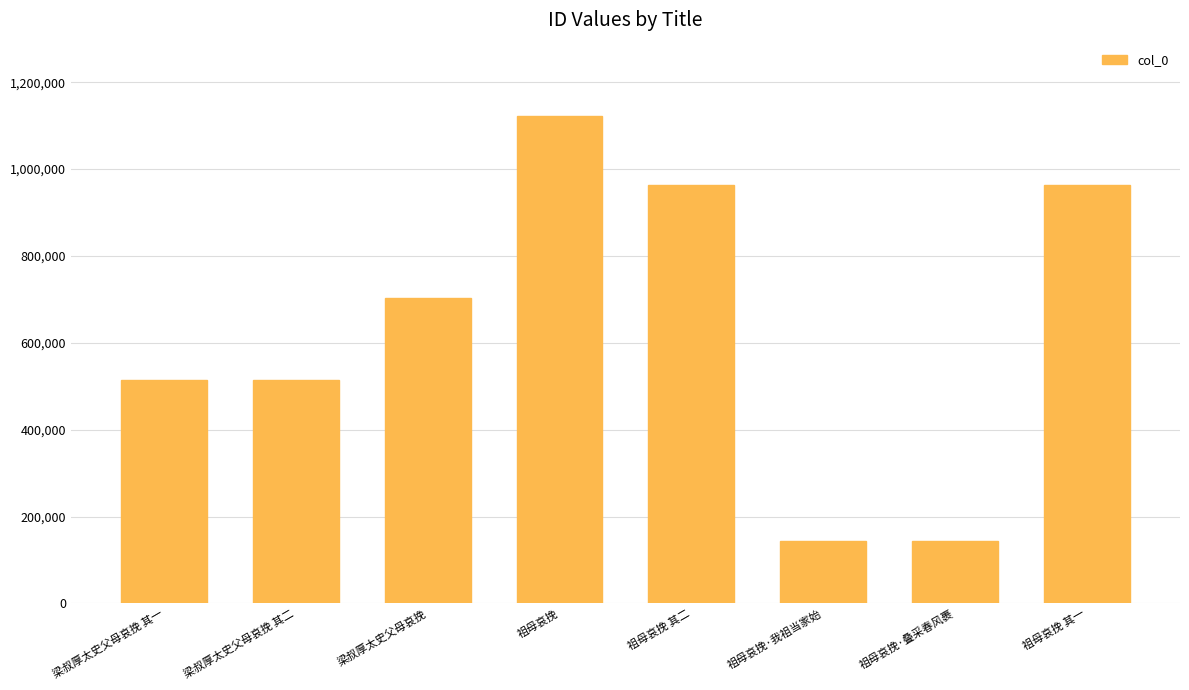

What is the average value?

633776